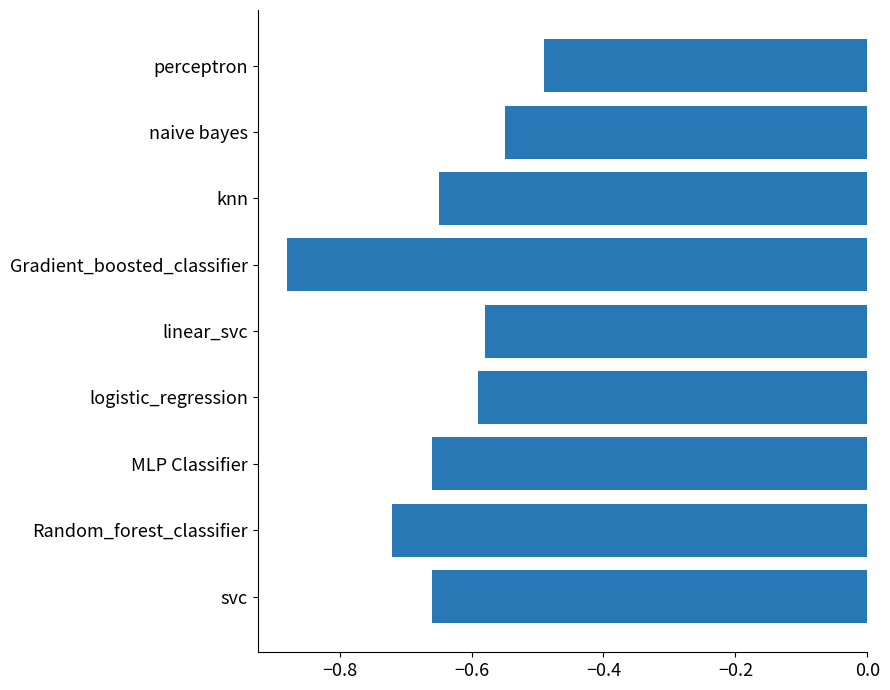

Does the chart contain any negative values?

Yes